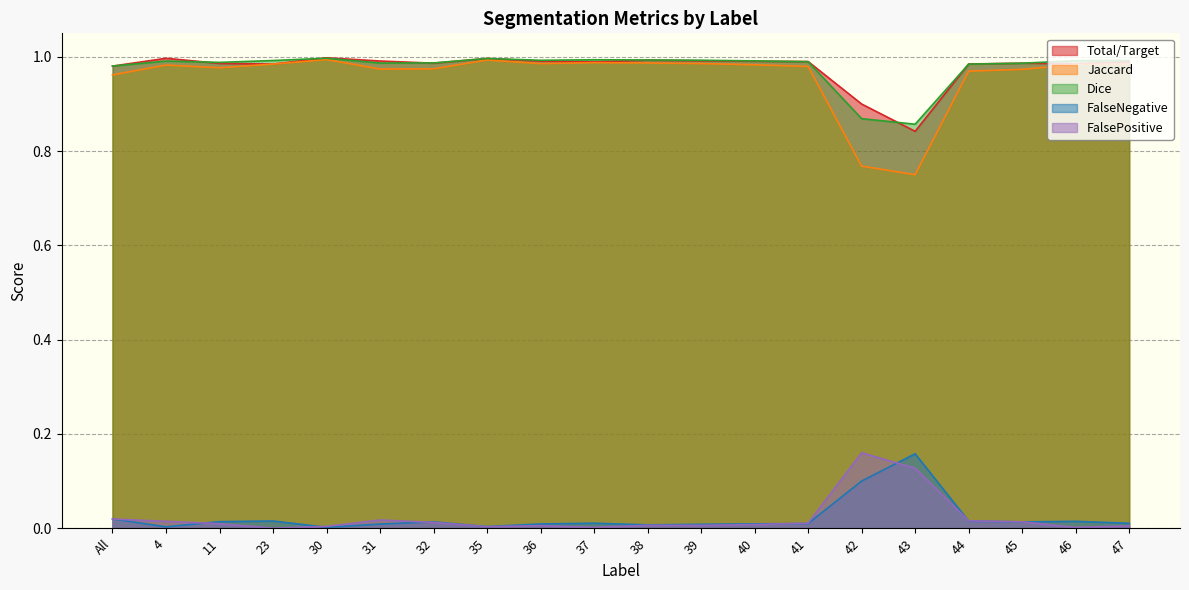

What is the sum of the Jaccard values at 4 and 38?

2.0